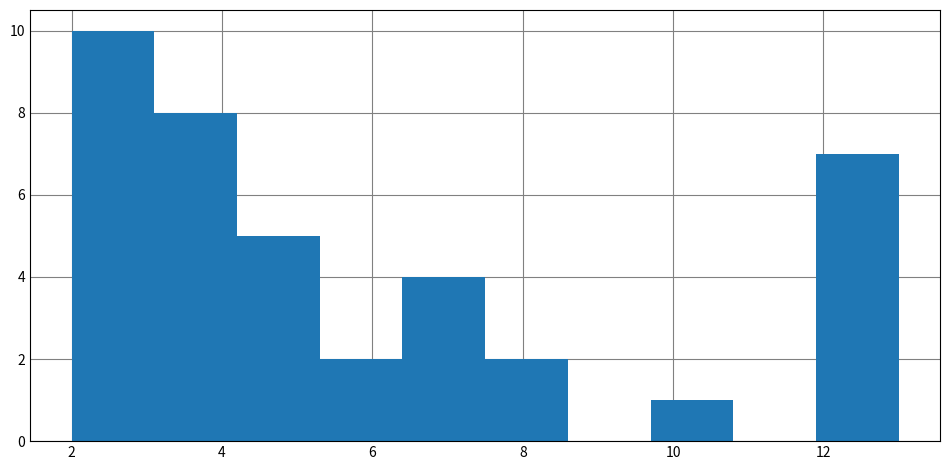

How tall is the bar that spans 2.0 to 3.1 on the x-axis? Neither the bar edges nor the heights are printed on the chart, so give them approximately, as read against the axes.

10